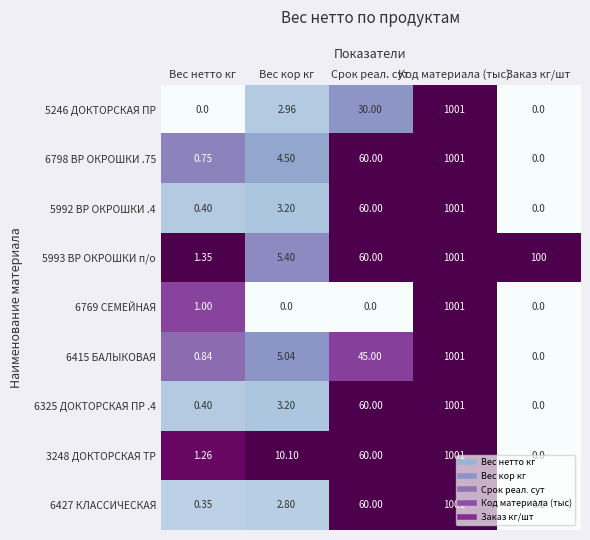

How many distinct data groups are displayed?

9